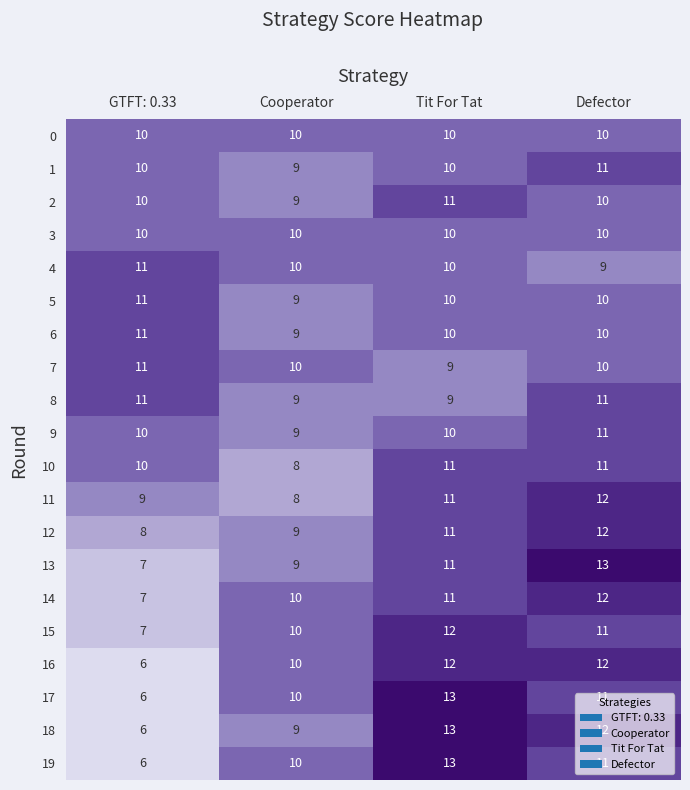

True or false: 13 has a value of 9 at Cooperator.

True